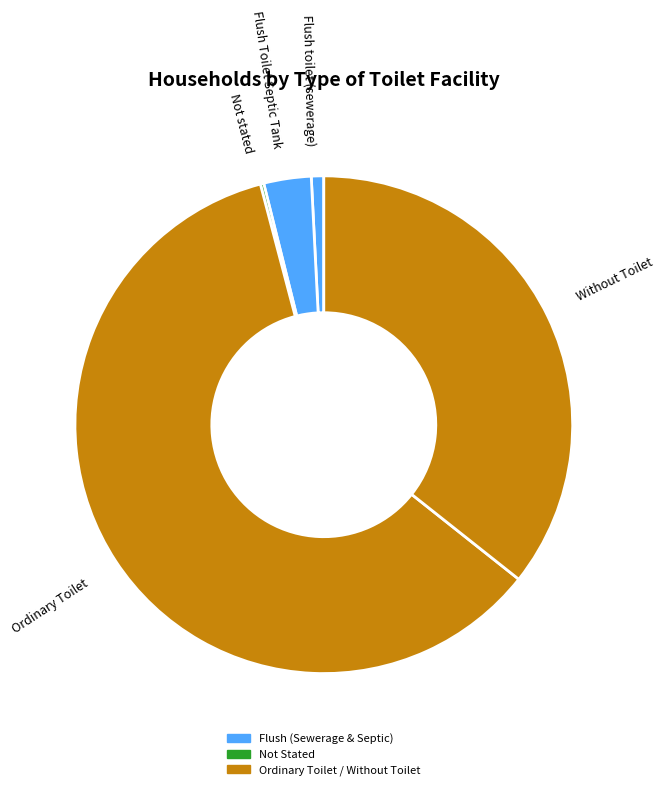

Which slice is the largest?

Ordinary Toilet